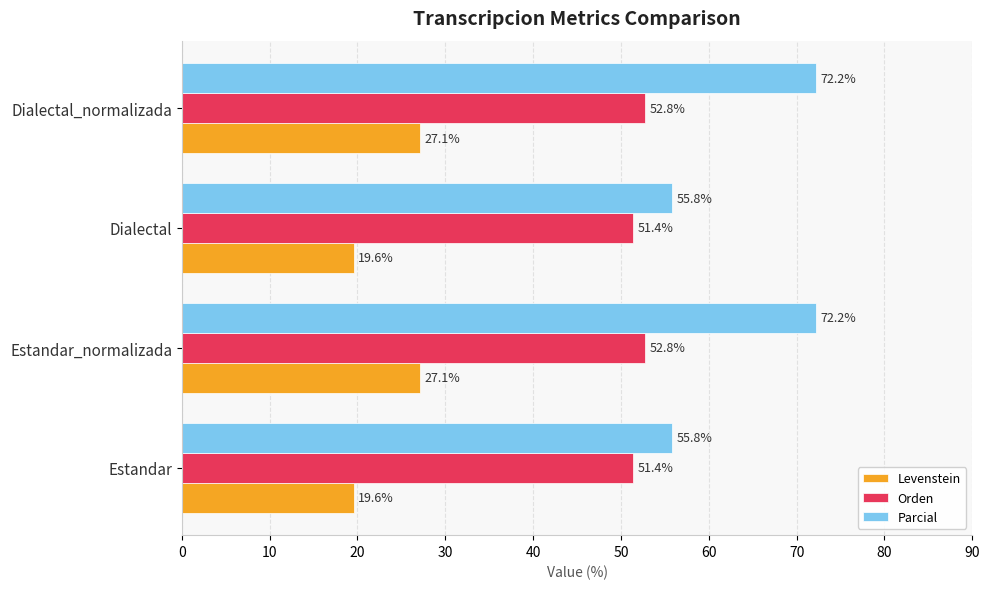

Is it true that Orden equals 51.4 at Dialectal?

True